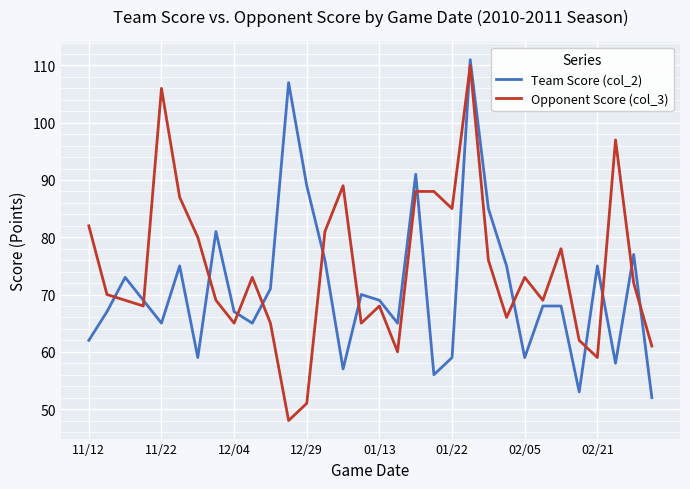

Which series has the widest spread of values?

Opponent Score (col_3)